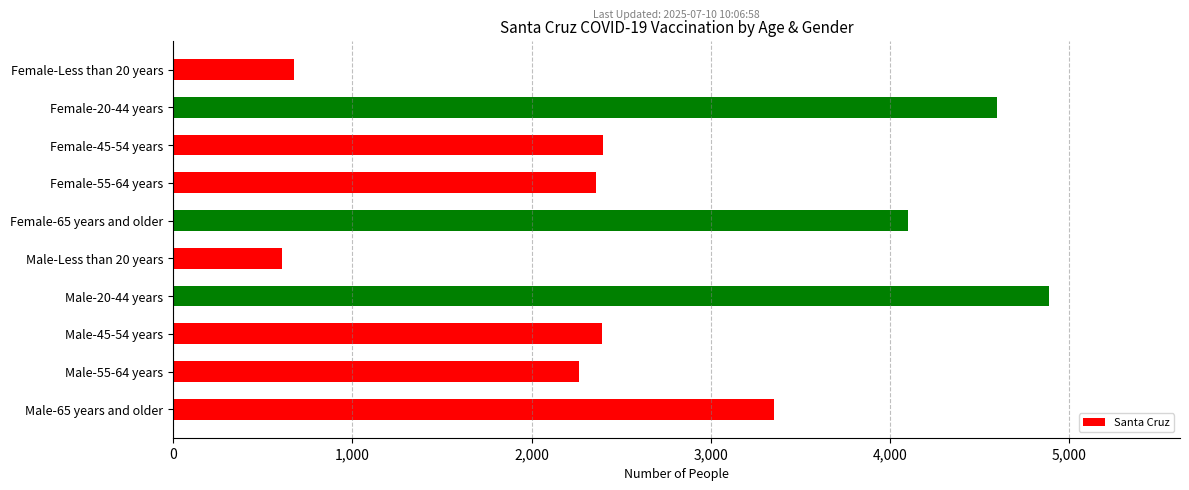

Is it true that the value at Male-45-54 years is 2392?

True